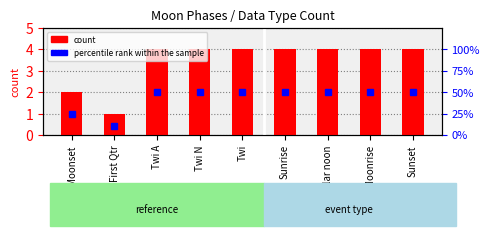

Rank the series by their maximum value, from highest to lowest.

percentile rank within the sample, count